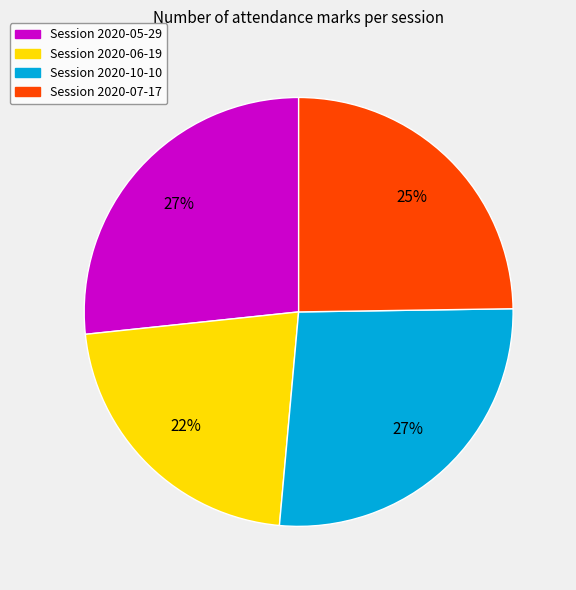

Is Session 2020-05-29 the majority of the pie?

No